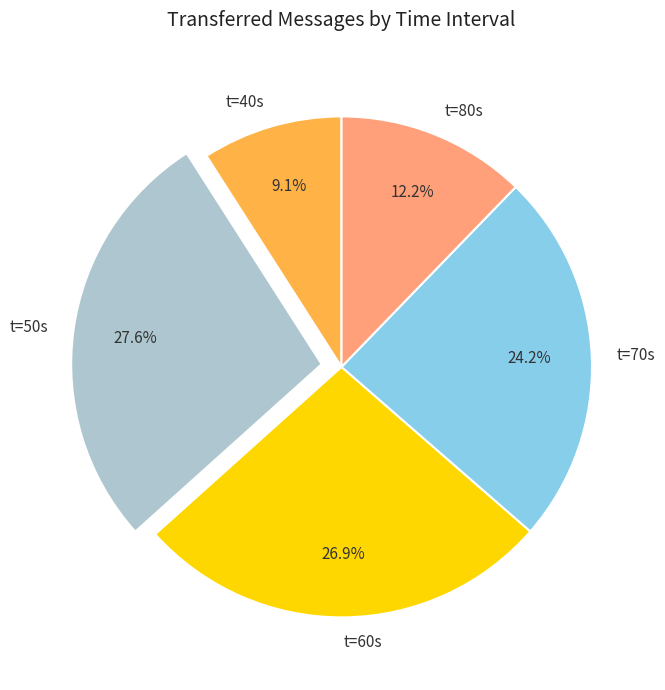

How many segments does this pie chart have?

5